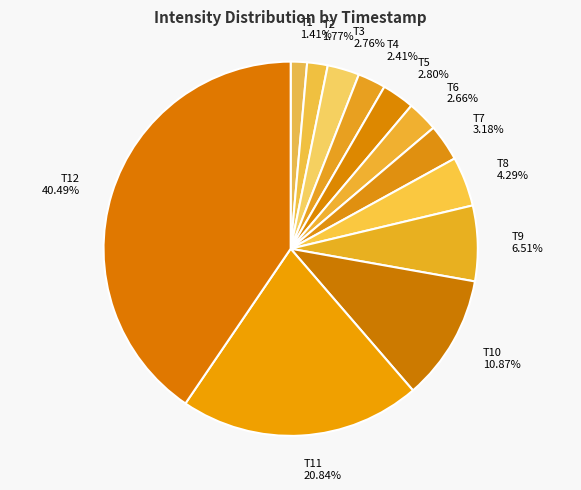

How many slices are in this pie chart?

12